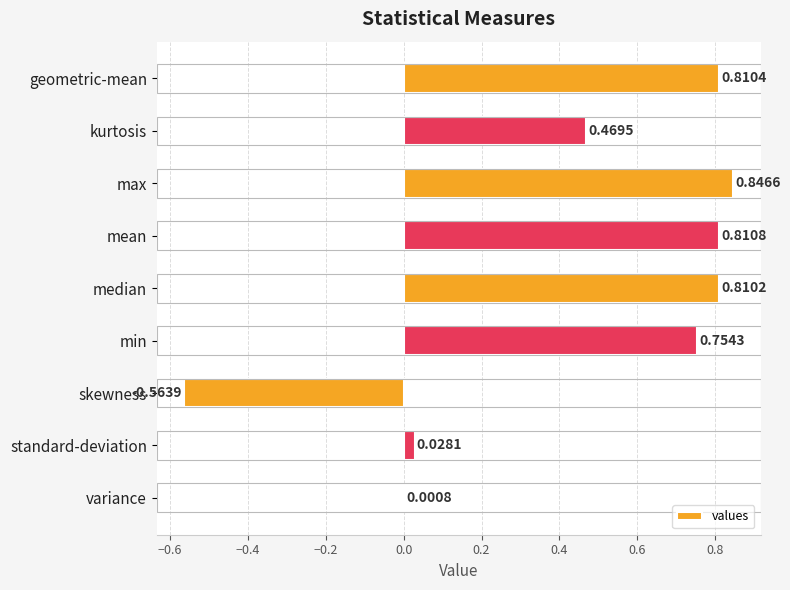

What is the change in value from kurtosis to standard-deviation?

-0.4